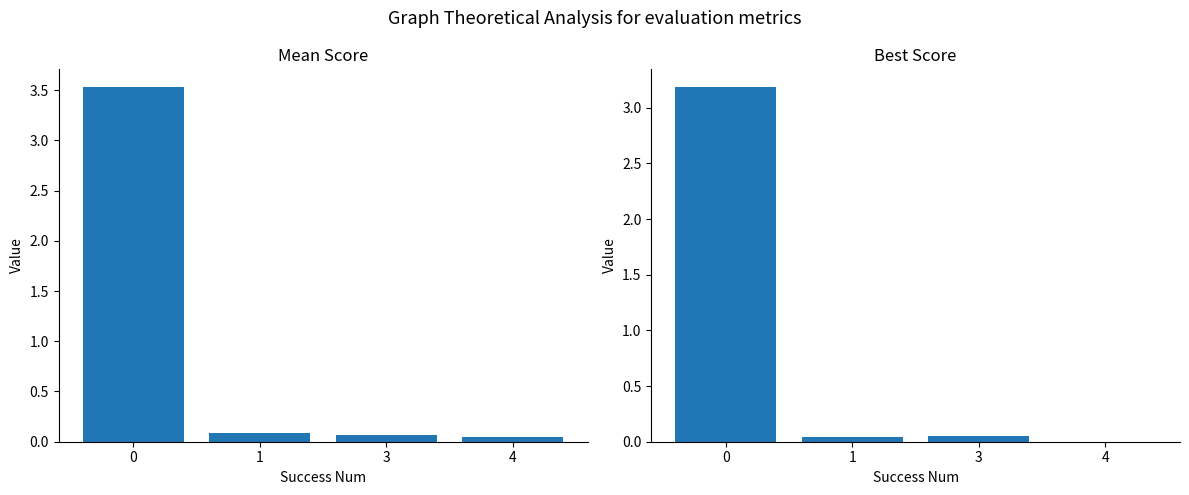

List the series in order of their peak value, highest first.

mean, best